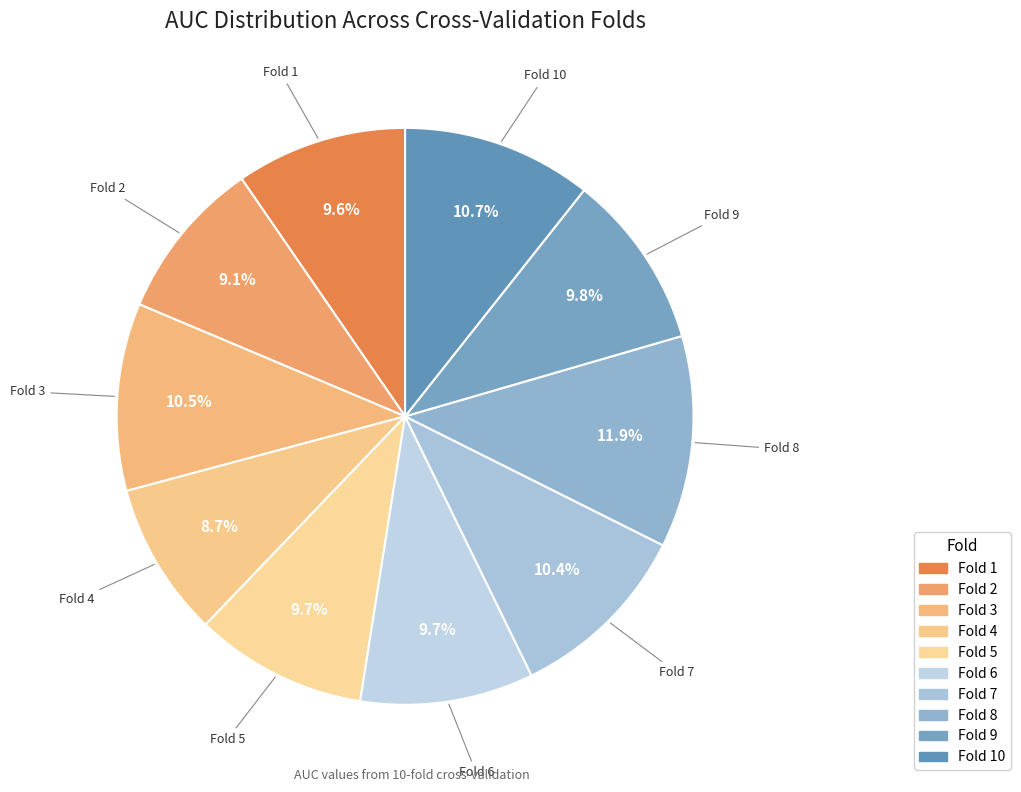

To the nearest percent, what is the difference between the largest and smallest slice percentages?

3%